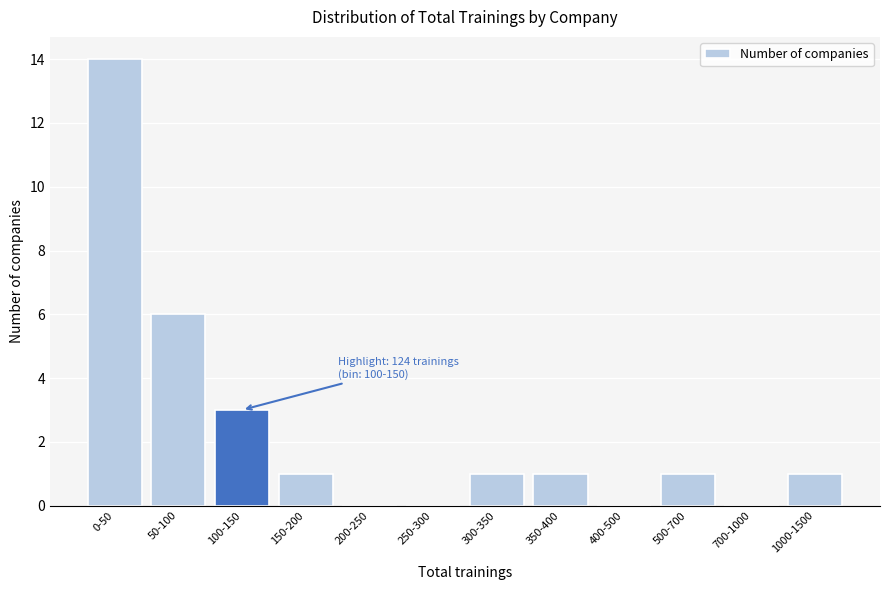

Reading right to left, extract all data points from this chart.

1000-1500=1	700-1000=0	500-700=1	400-500=0	350-400=1	300-350=1	250-300=0	200-250=0	150-200=1	100-150=3	50-100=6	0-50=14